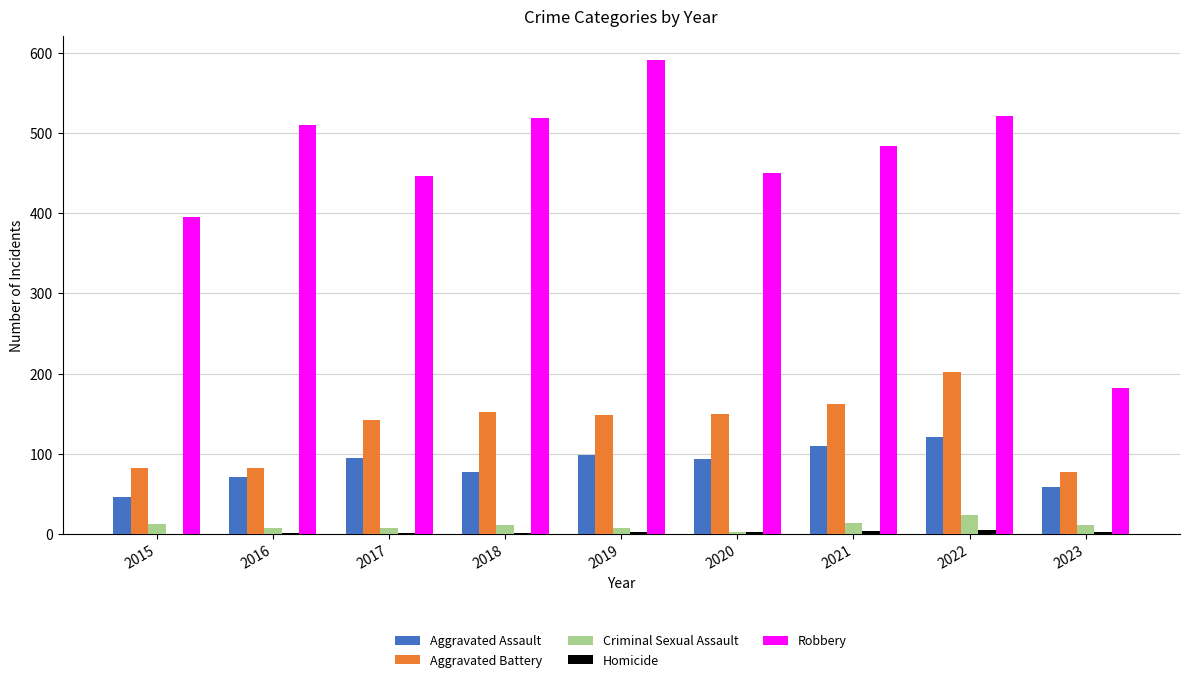

How many categories are shown in the chart?

9